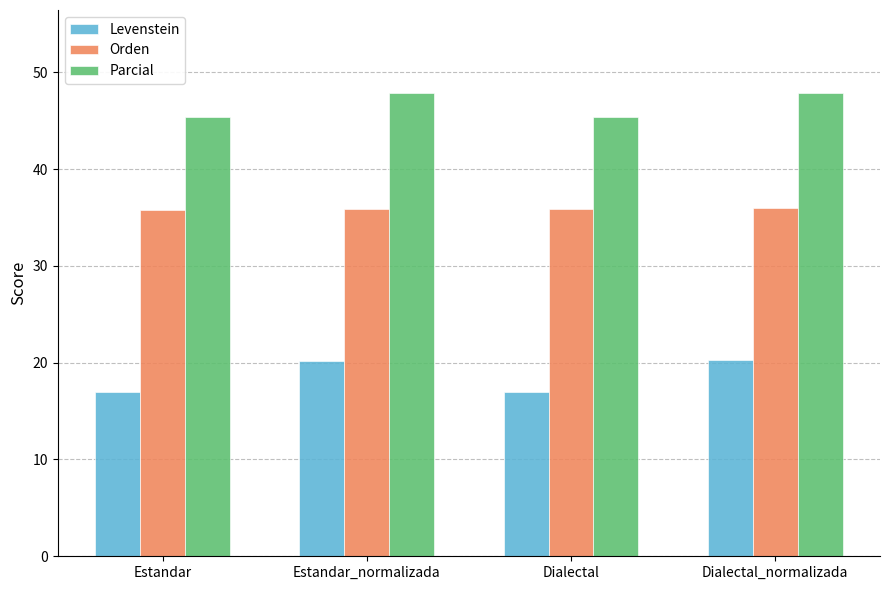

What is the spread (max minus min) of values at Estandar?

28.4